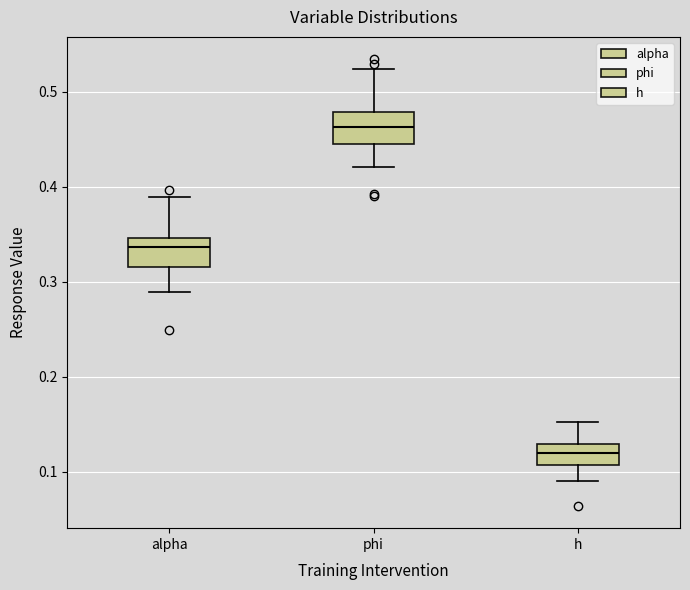

Where does the upper whisker of the box for phi end on the y-axis? The values are not printed on the chart, so give them approximately, as read against the axis.

0.52